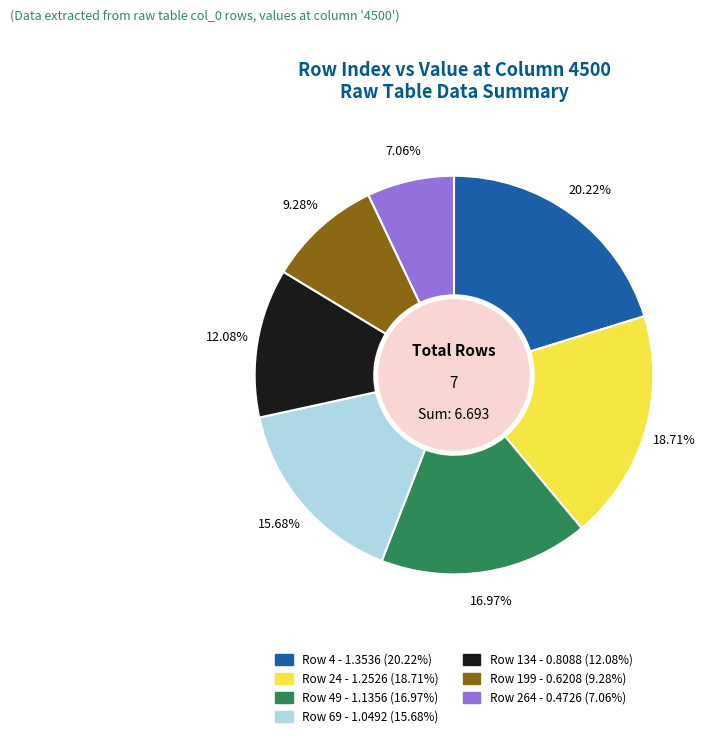

Does any single category account for the majority?

No